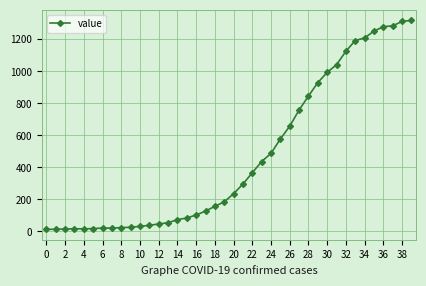

How many values are below 236?

20